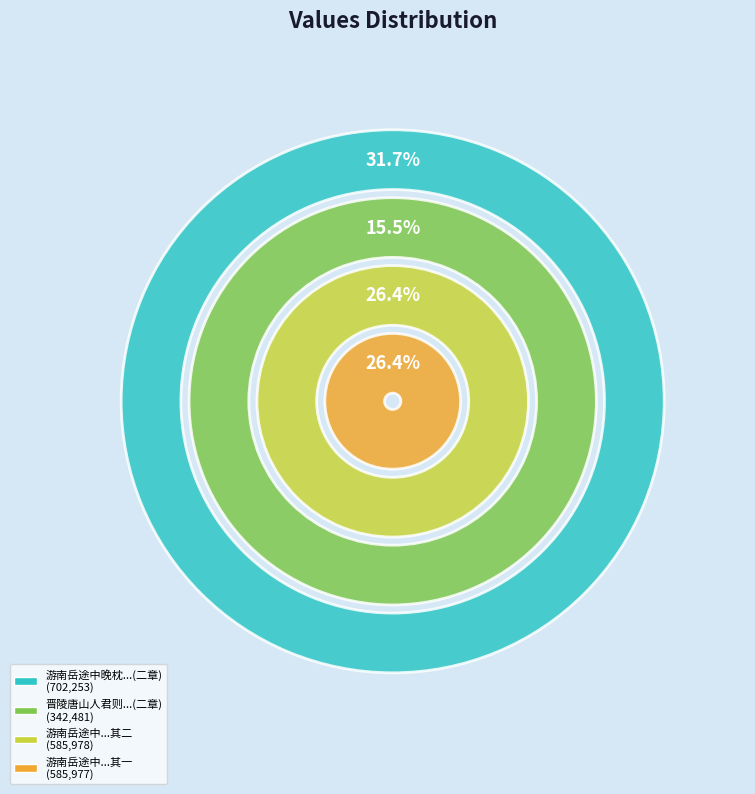

What is the change in value from 游南岳途中晚枕念丹山少汾月朔至今六日渺无来耗作歌迟之二章 to 游南岳途中晚枕念丹山少汾月朔至今六日渺无来耗作歌迟之二章 其二?

-116275